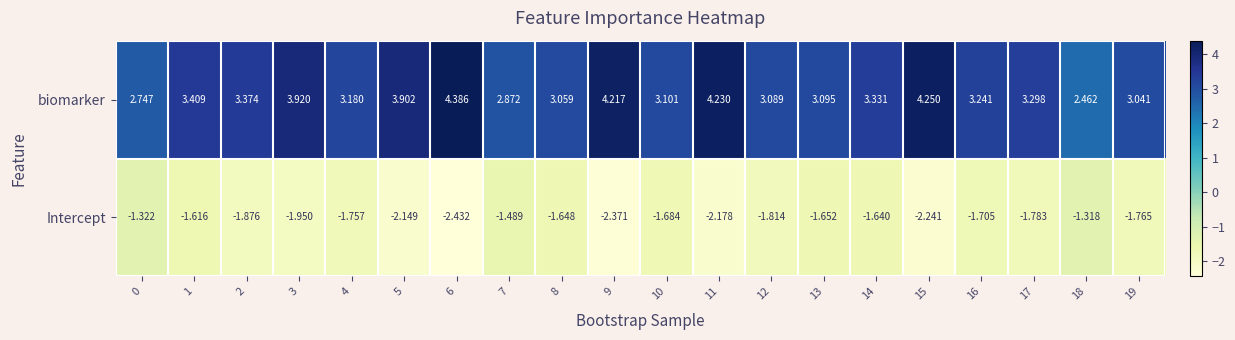

List the series in order of their overall mean, highest first.

biomarker, Intercept